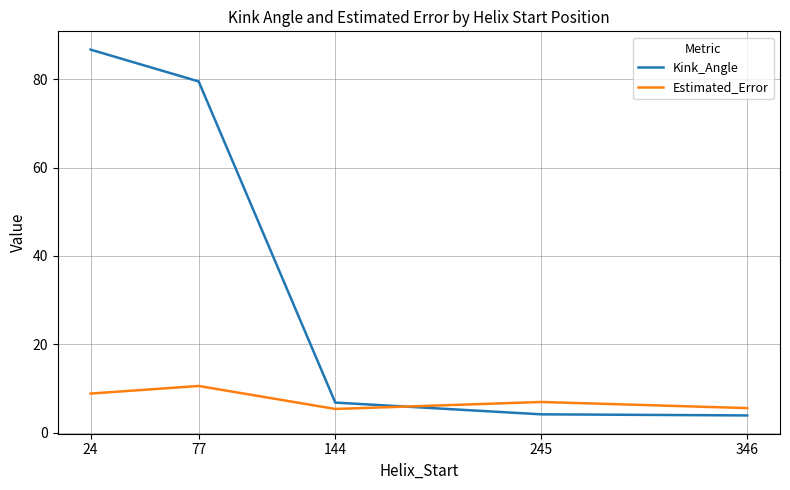

Rank the series by their maximum value, from highest to lowest.

Kink_Angle, Estimated_Error